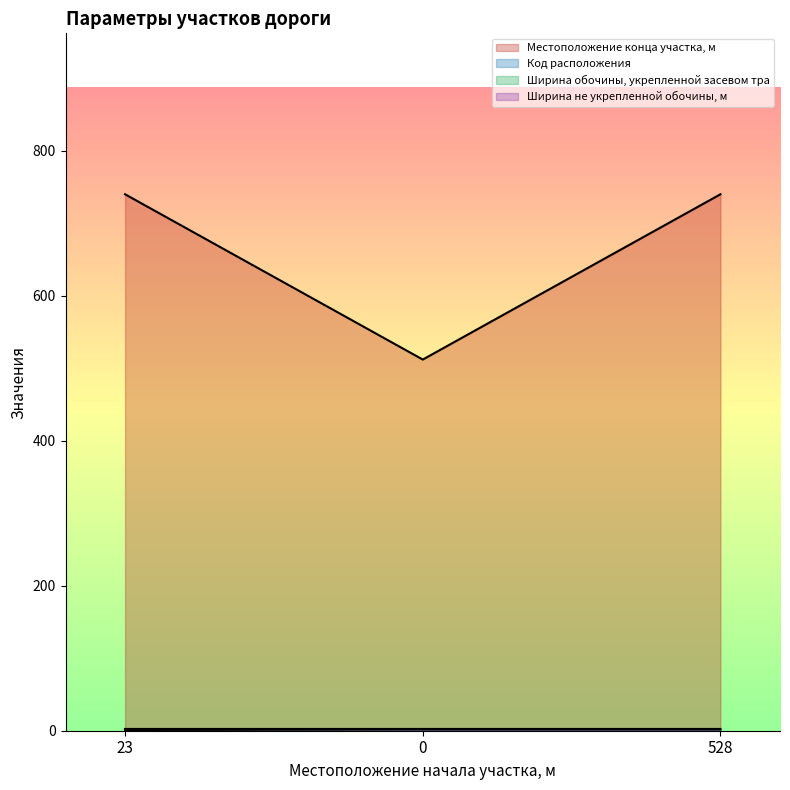

The Код расположения series shows 1 at 23. True or false?

True